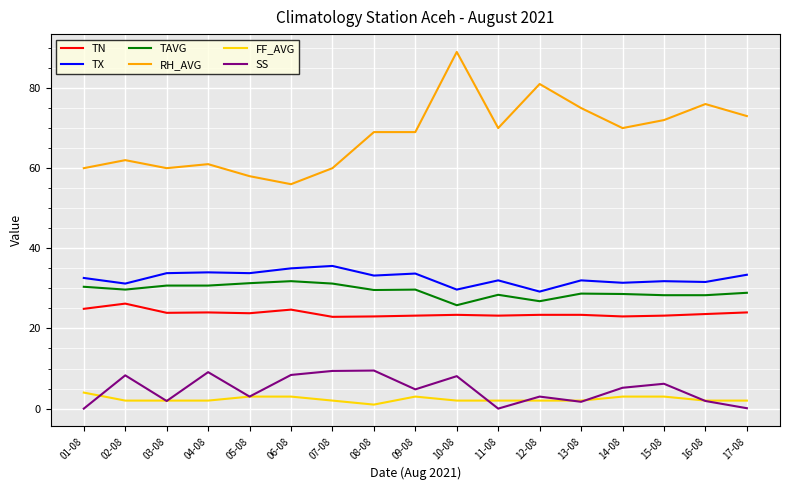

Which series has the largest total across all categories?

RH_AVG